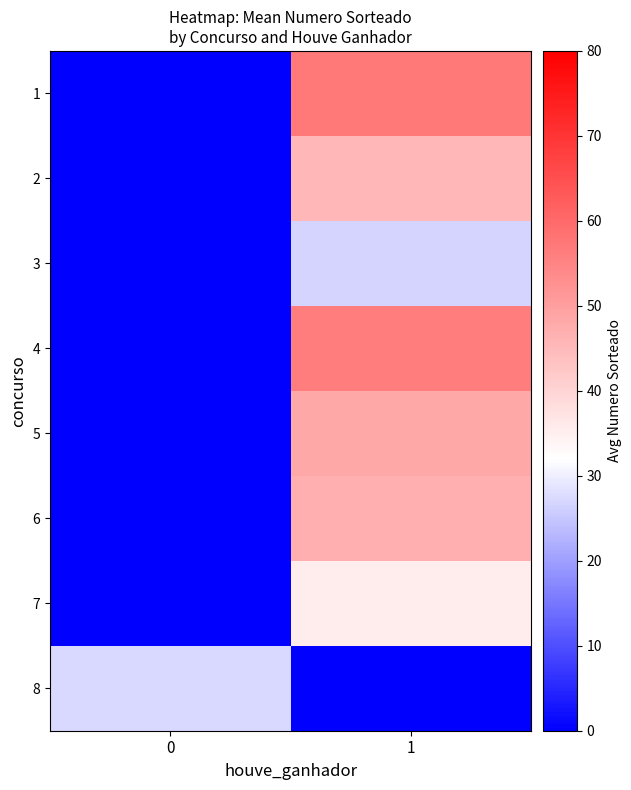

How many distinct data groups are displayed?

8